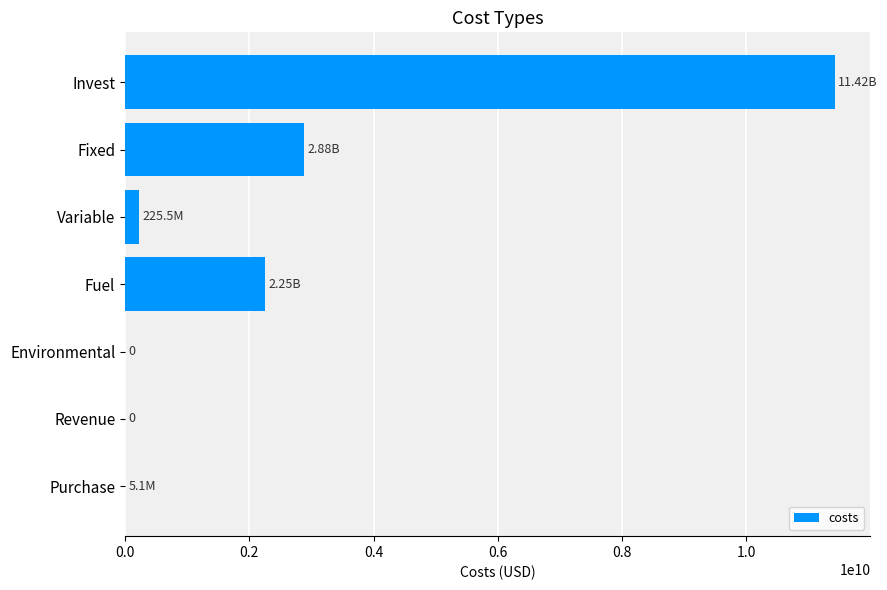

At which category does the chart reach its peak across all series?

Invest